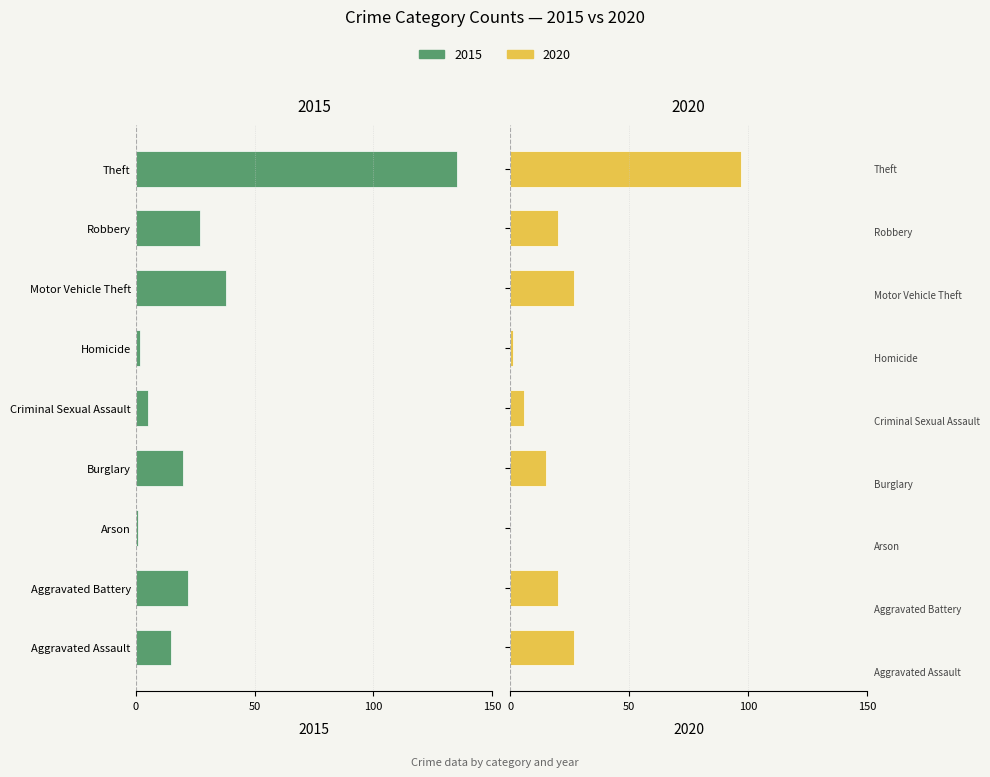

The value of 2015 at Robbery is -35. True or false?

False